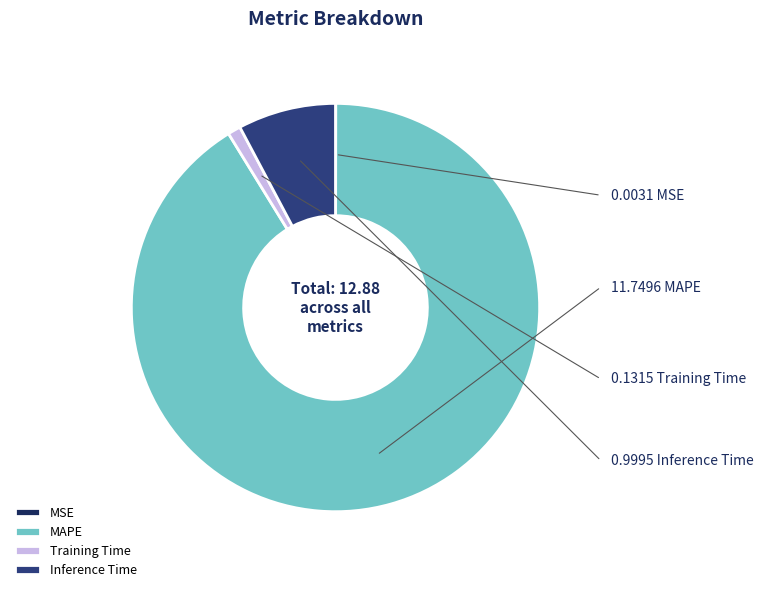

Does MAPE represent more than half of the total?

Yes